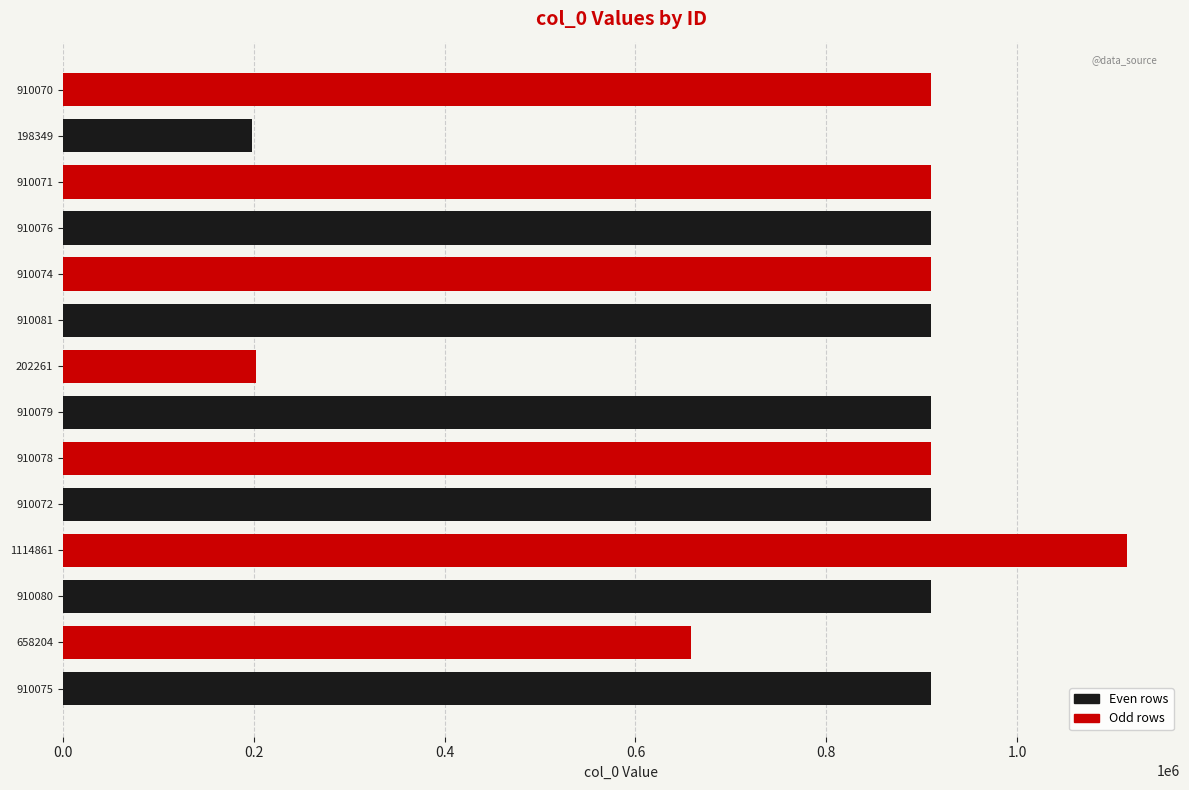

Where is the data nearest to the value 656605?

658204